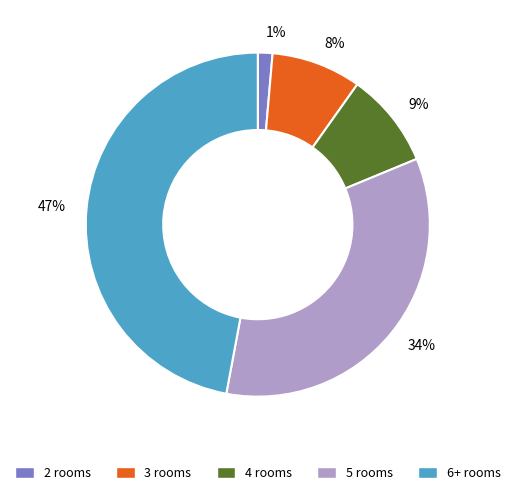

To the nearest percent, what portion does 3 rooms represent?

8%